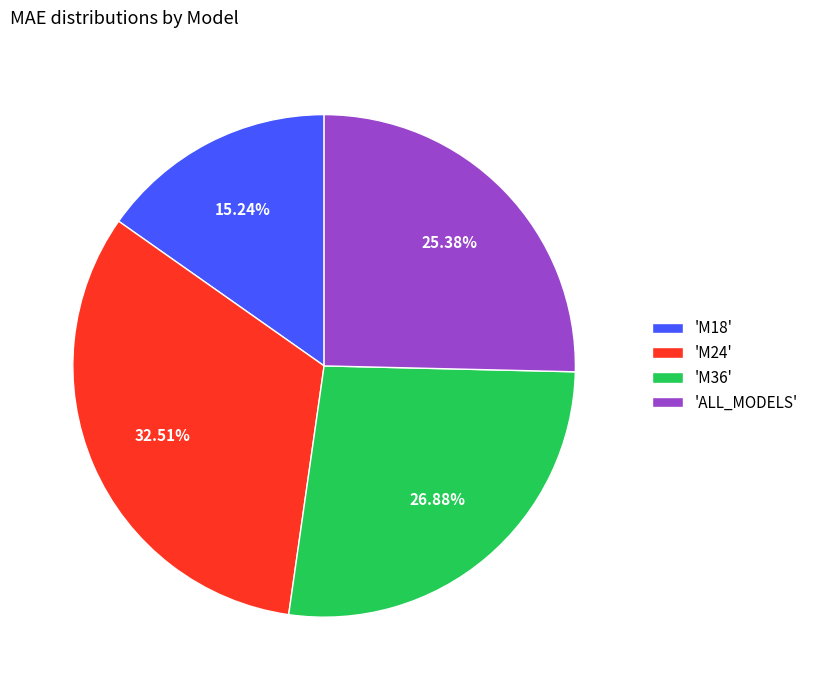

Which slice is the largest?

'M24'